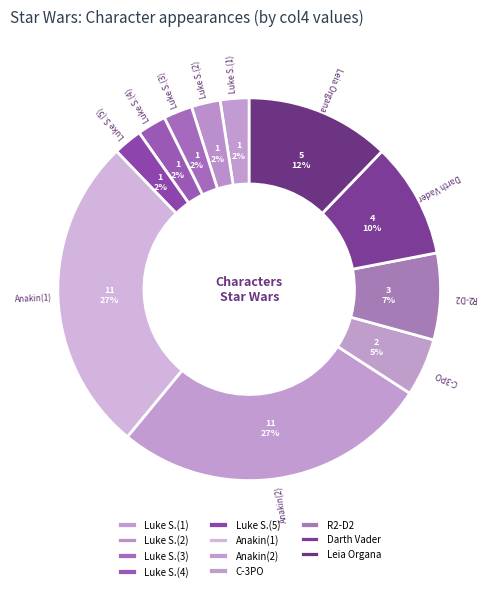

To the nearest percent, what is the average slice percentage?

9%